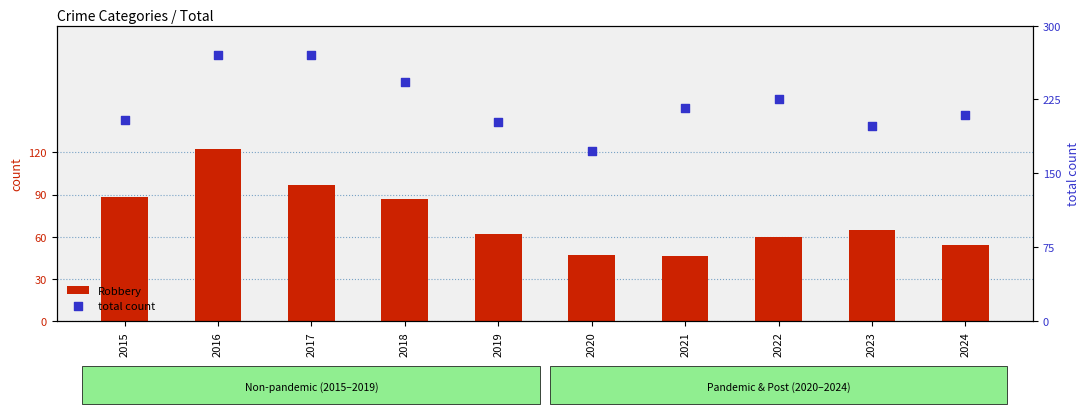

Which series has the widest spread of Y values?

total count